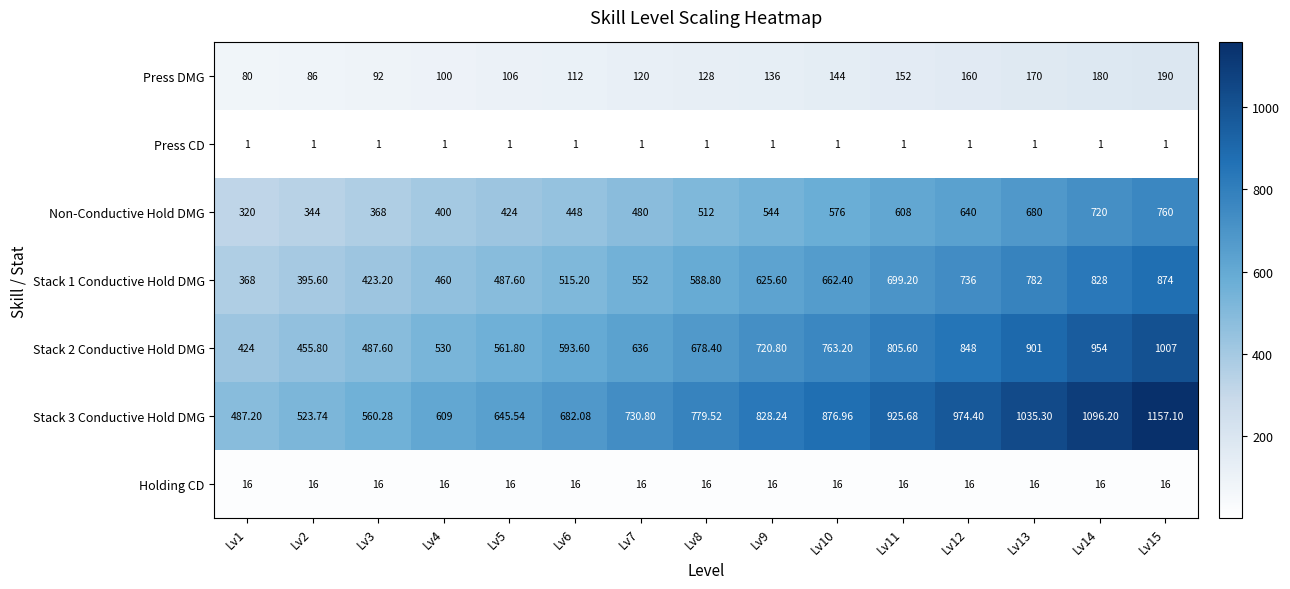

Is the value of Press CD at Lv14 greater than the value of Holding CD at Lv8?

No